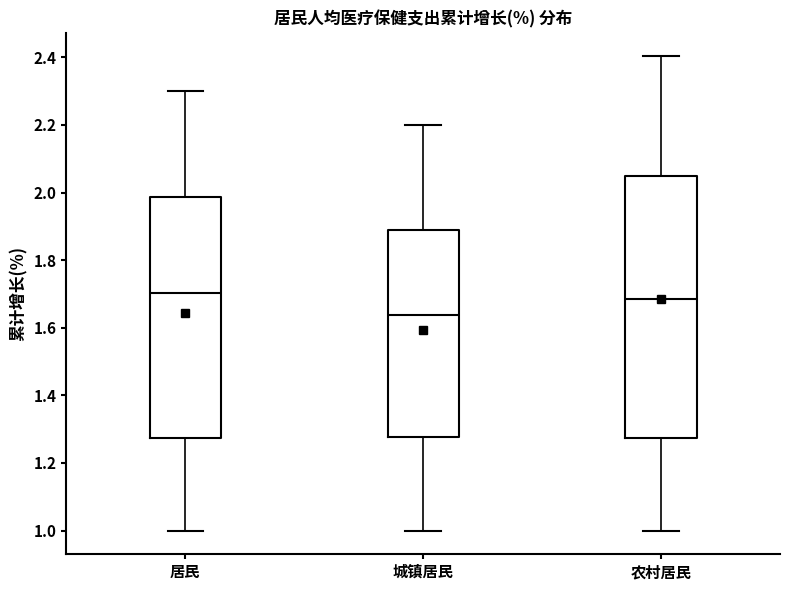

Which box has the lowest median line?

城镇居民